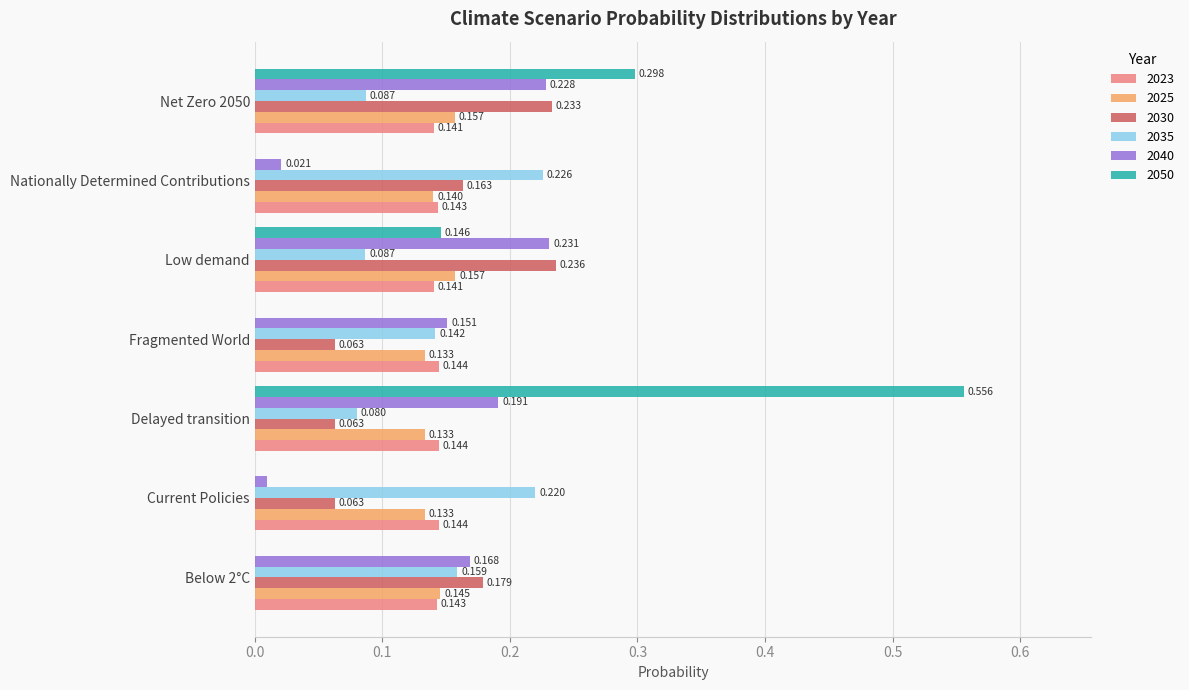

Which series has the widest spread of values?

2050